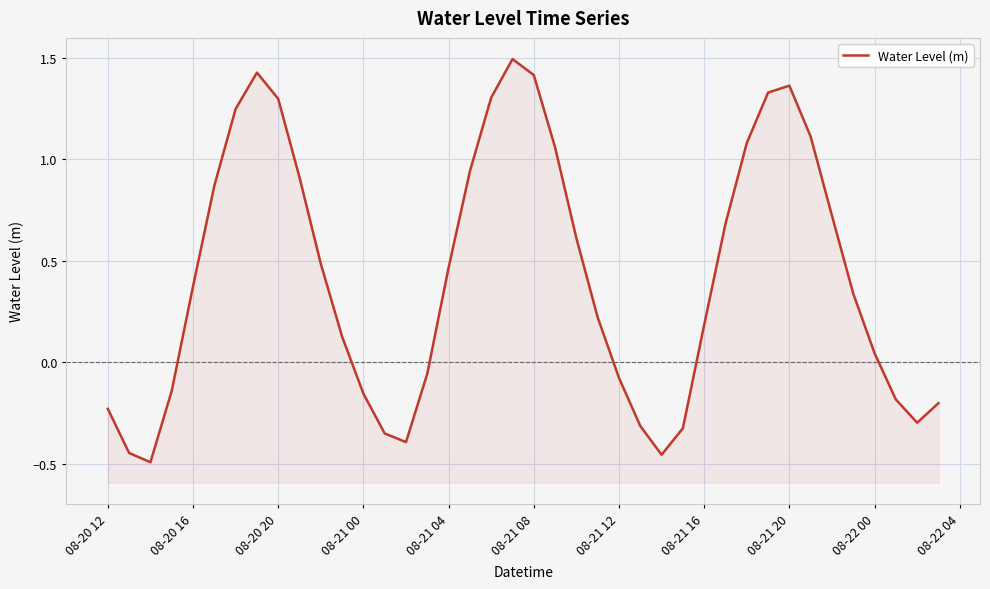

Reading right to left, list all the values displayed in this chart.

-0.2	-0.3	-0.2	0.0	0.3	0.7	1.1	1.4	1.3	1.1	0.7	0.2	-0.3	-0.5	-0.3	-0.1	0.2	0.6	1.1	1.4	1.5	1.3	0.9	0.5	-0.1	-0.4	-0.4	-0.2	0.1	0.5	0.9	1.3	1.4	1.2	0.9	0.4	-0.1	-0.5	-0.4	-0.2